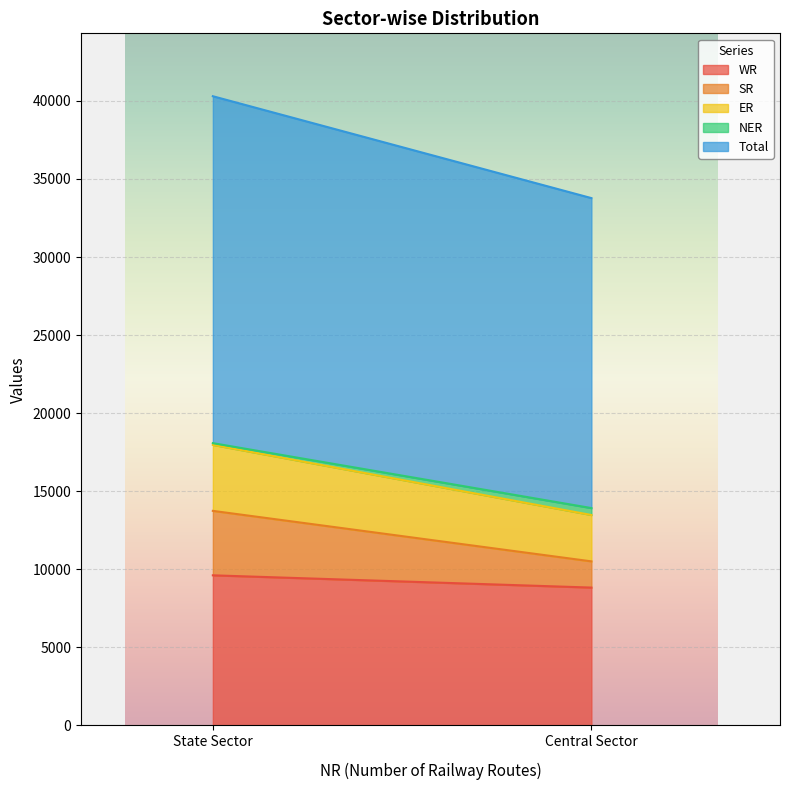

Rank the series at Central Sector from lowest to highest value.

NER, SR, ER, WR, Total